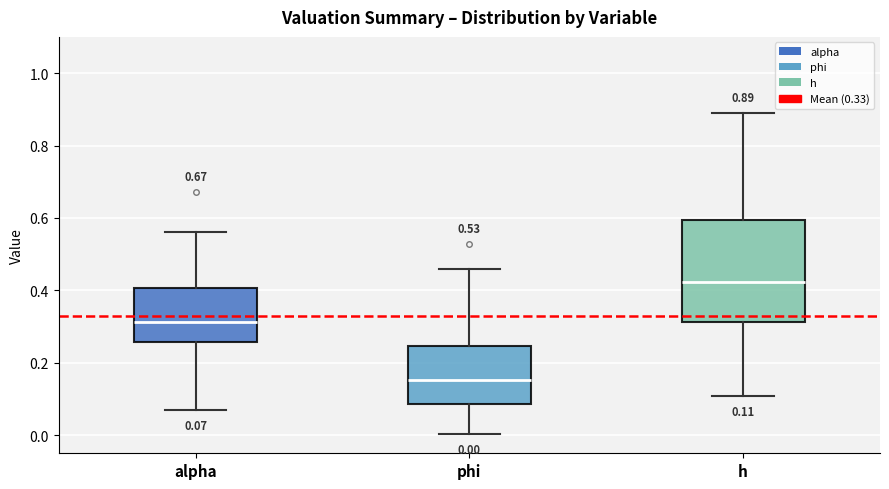

Which box is the tallest, from its lower edge to its upper edge?

h